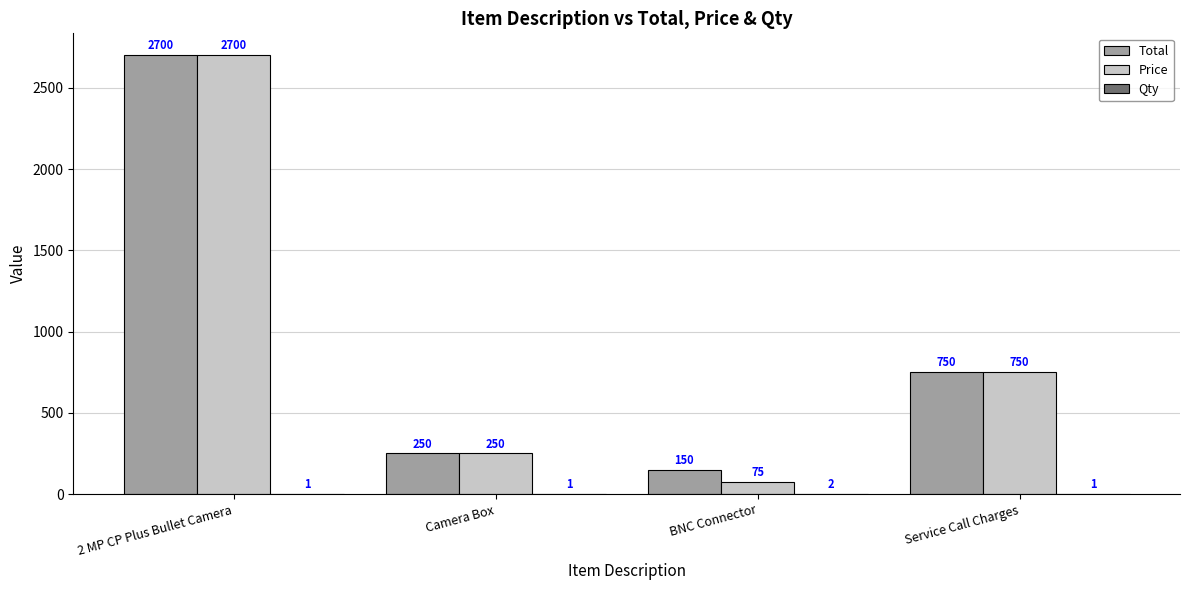

What is the sum of all Price values?

3775